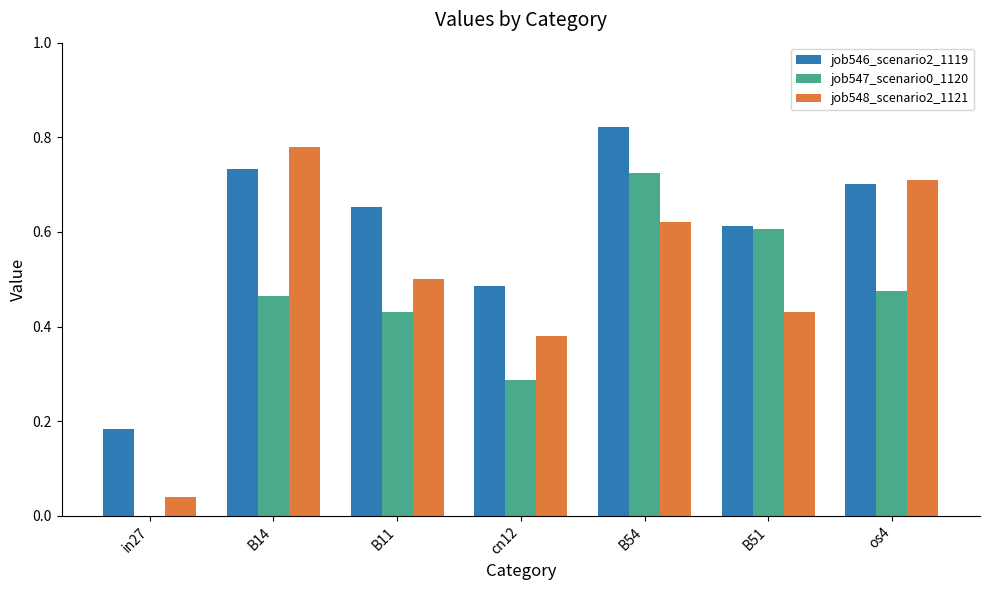

How many data points does each series have?

7